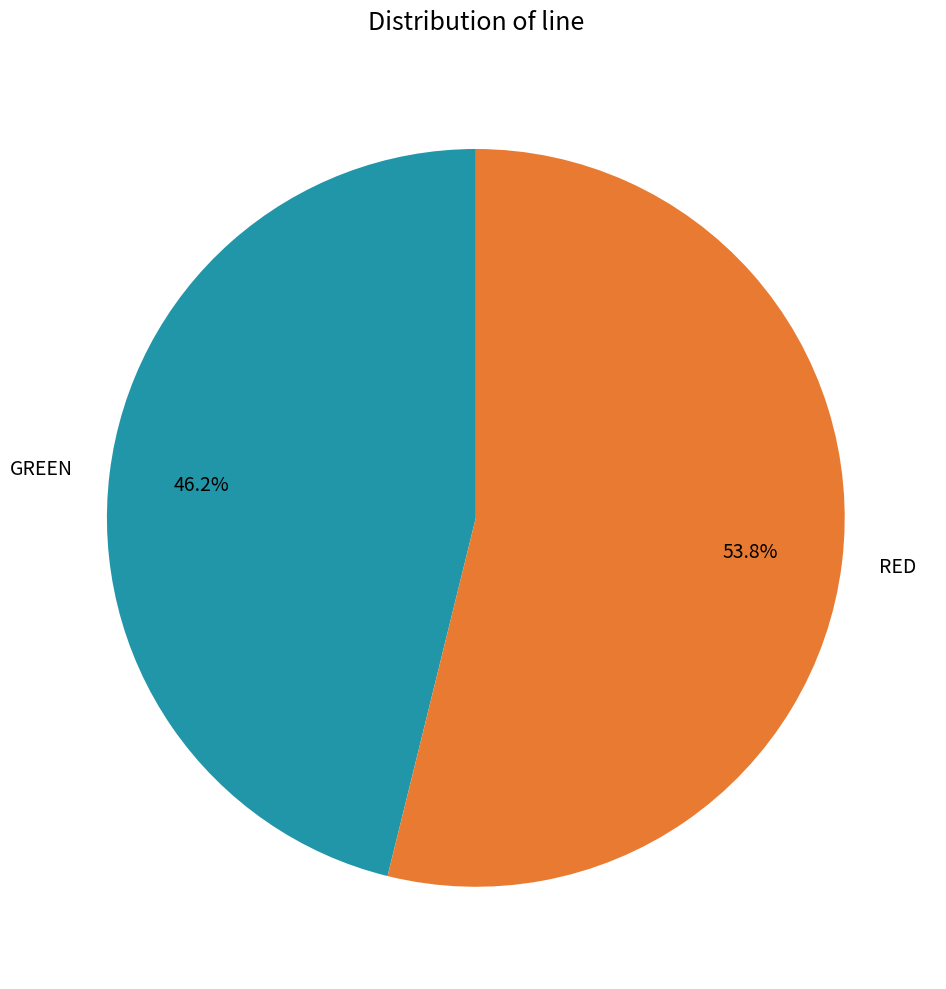

To the nearest percent, what portion does RED represent?

54%